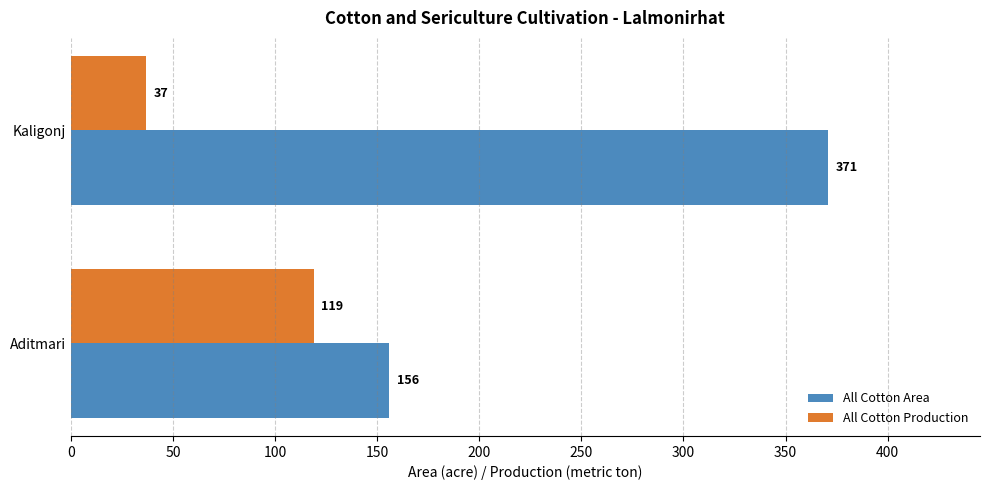

The value of All Cotton Area at Aditmari is 87. True or false?

False